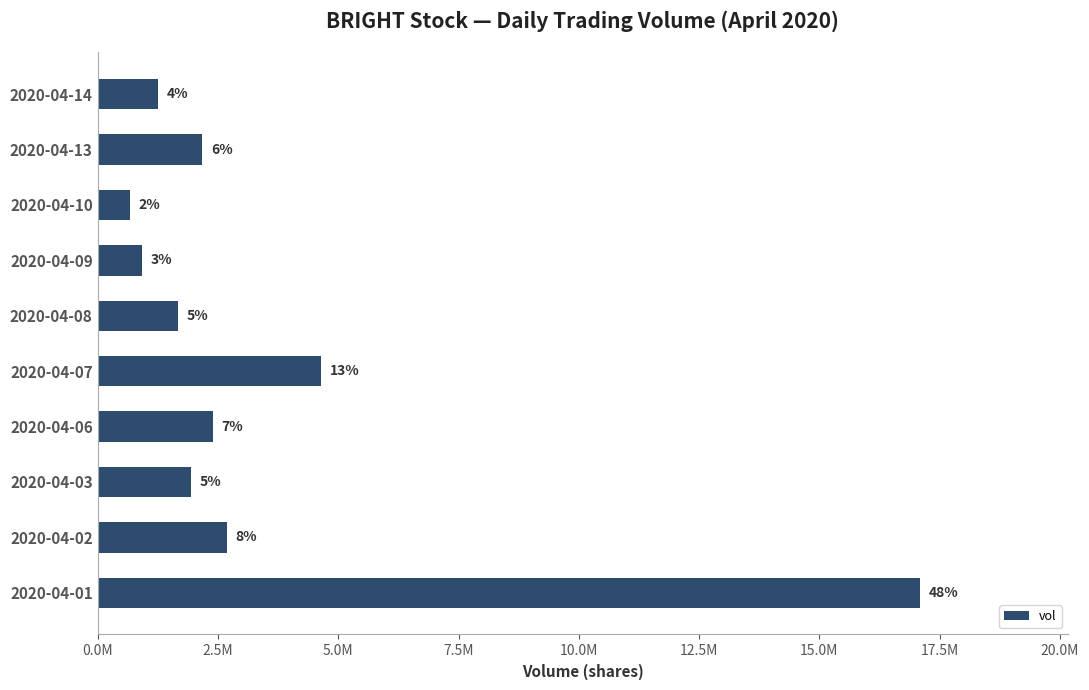

What is the minimum value shown in the chart?

671600